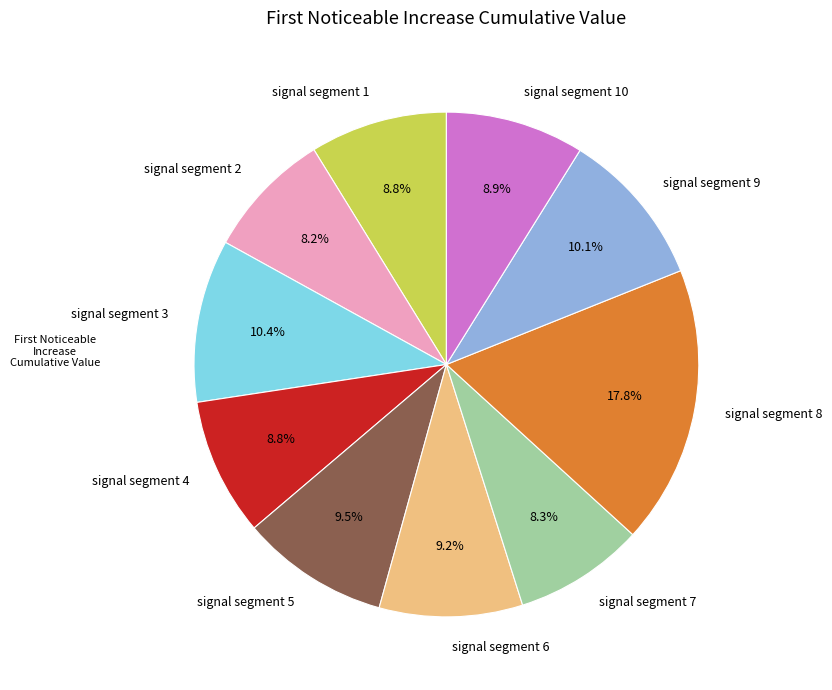

Is signal segment 3 the majority of the pie?

No